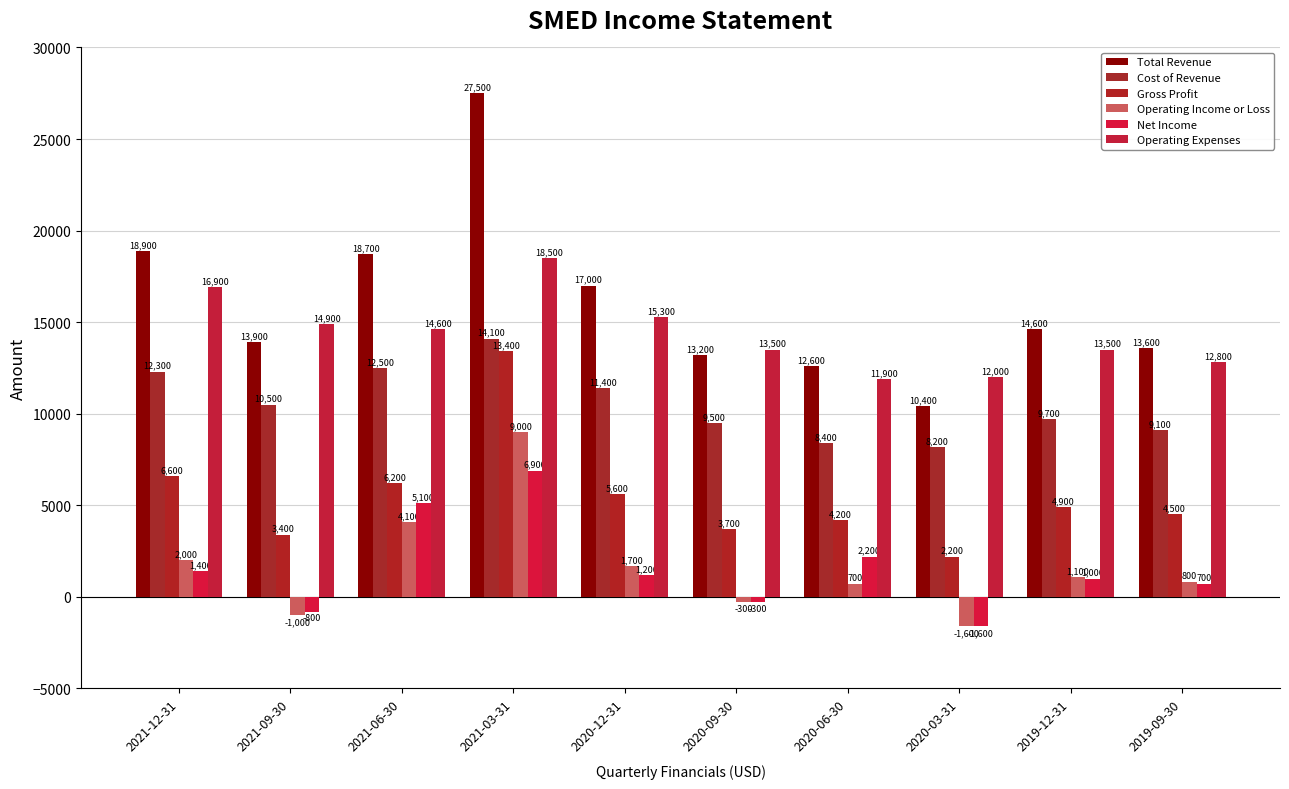

Reading right to left, transcribe all the data shown in this chart.

Total Revenue: 2019-09-30=13600	2019-12-31=14600	2020-03-31=10400	2020-06-30=12600	2020-09-30=13200	2020-12-31=17000	2021-03-31=27500	2021-06-30=18700	2021-09-30=13900	2021-12-31=18900
Cost of Revenue: 2019-09-30=9100	2019-12-31=9700	2020-03-31=8200	2020-06-30=8400	2020-09-30=9500	2020-12-31=11400	2021-03-31=14100	2021-06-30=12500	2021-09-30=10500	2021-12-31=12300
Gross Profit: 2019-09-30=4500	2019-12-31=4900	2020-03-31=2200	2020-06-30=4200	2020-09-30=3700	2020-12-31=5600	2021-03-31=13400	2021-06-30=6200	2021-09-30=3400	2021-12-31=6600
Operating Income or Loss: 2019-09-30=800	2019-12-31=1100	2020-03-31=-1600	2020-06-30=700	2020-09-30=-300	2020-12-31=1700	2021-03-31=9000	2021-06-30=4100	2021-09-30=-1000	2021-12-31=2000
Net Income: 2019-09-30=700	2019-12-31=1000	2020-03-31=-1600	2020-06-30=2200	2020-09-30=-300	2020-12-31=1200	2021-03-31=6900	2021-06-30=5100	2021-09-30=-800	2021-12-31=1400
Operating Expenses: 2019-09-30=12800	2019-12-31=13500	2020-03-31=12000	2020-06-30=11900	2020-09-30=13500	2020-12-31=15300	2021-03-31=18500	2021-06-30=14600	2021-09-30=14900	2021-12-31=16900